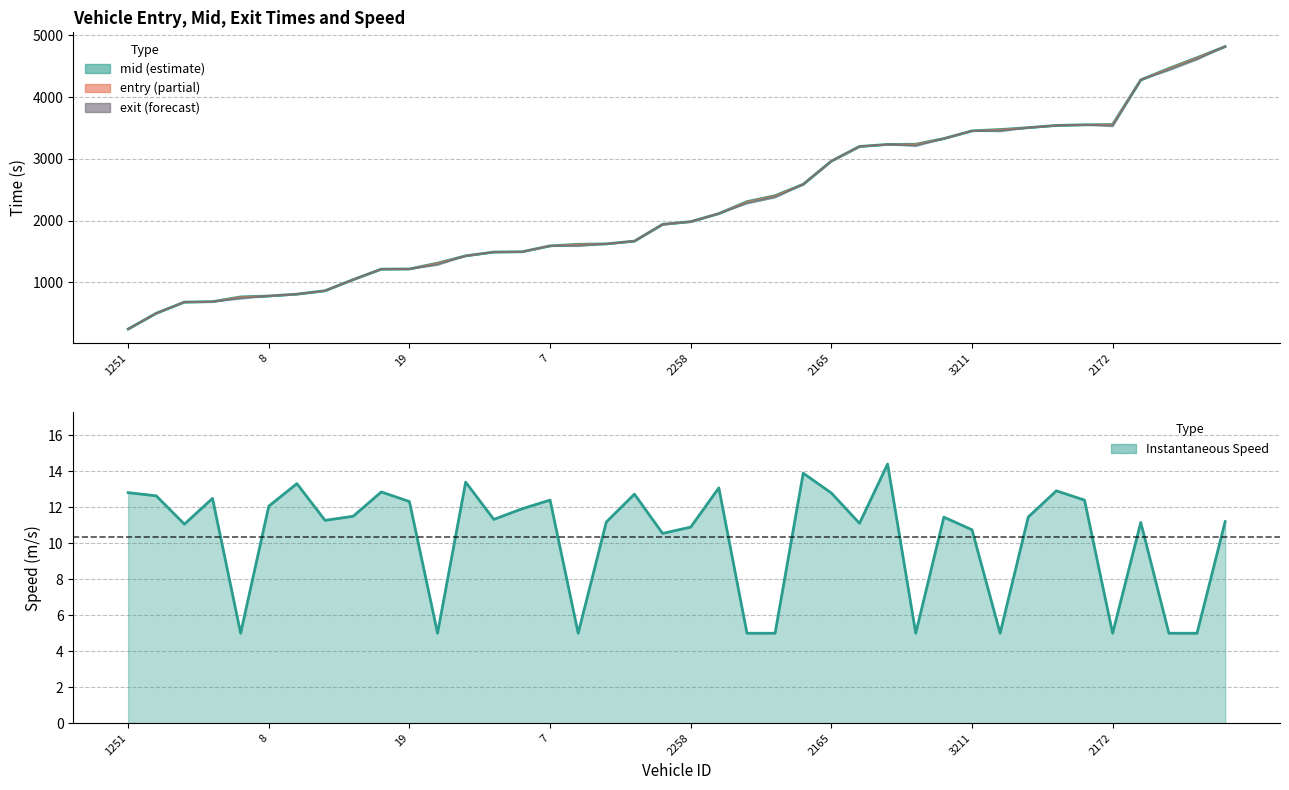

True or false: mid and entry cross at least once.

False